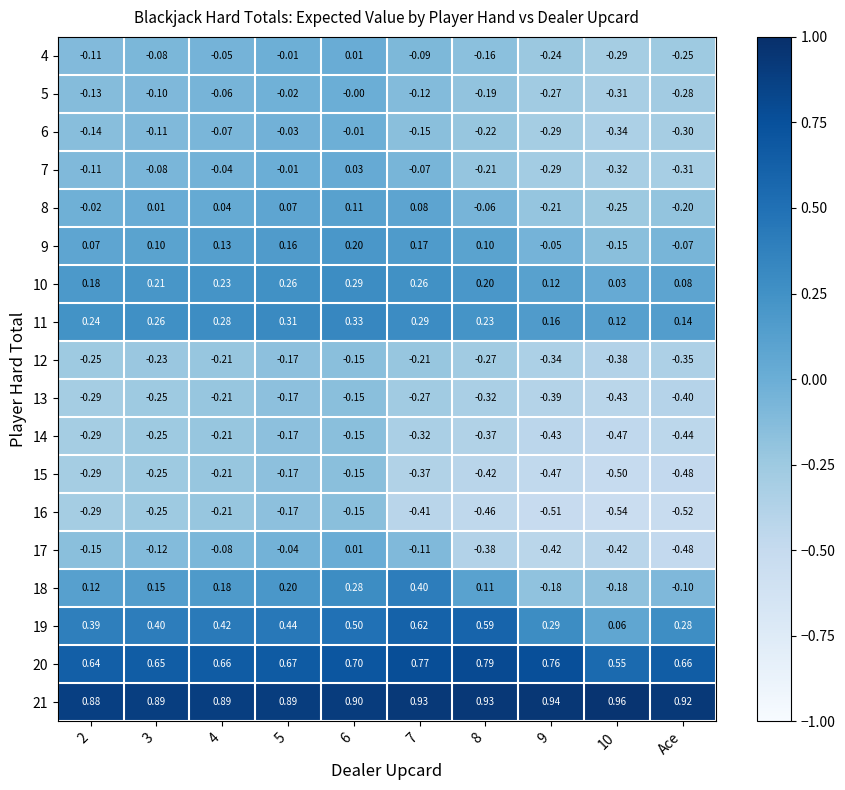

Which series has the widest spread of values?

18